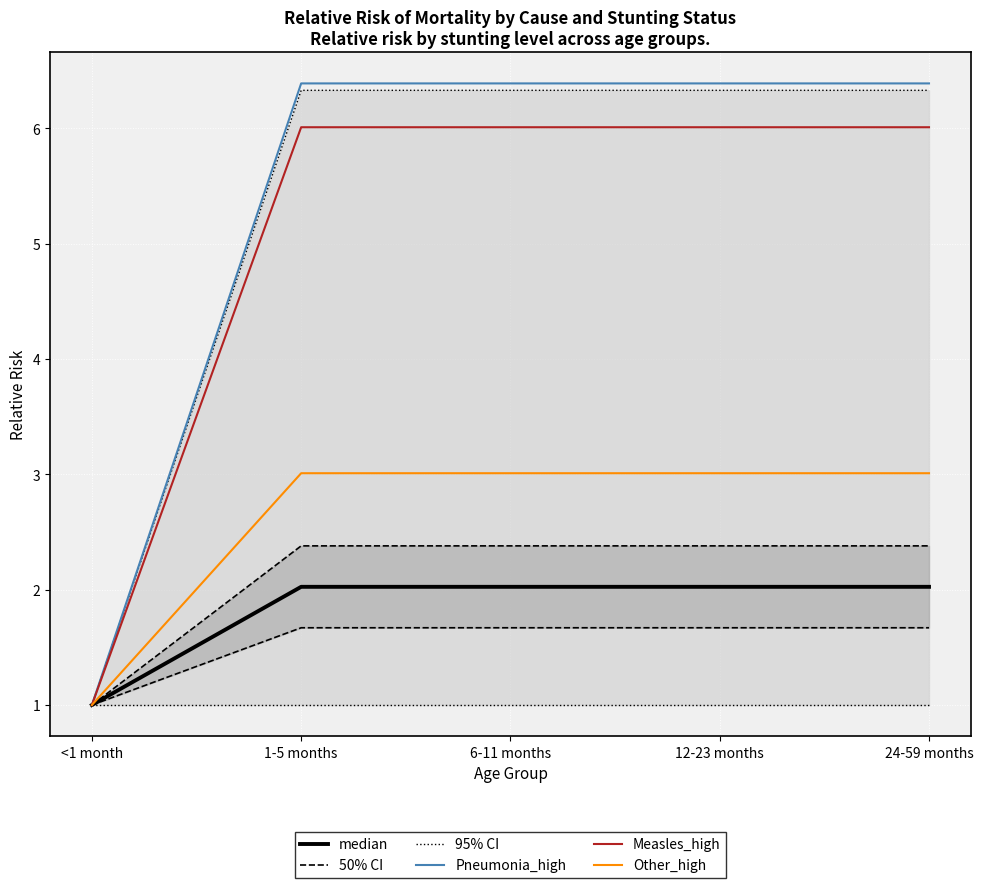

Where does the median (Diarrhea) series first go above 2?

1-5 months